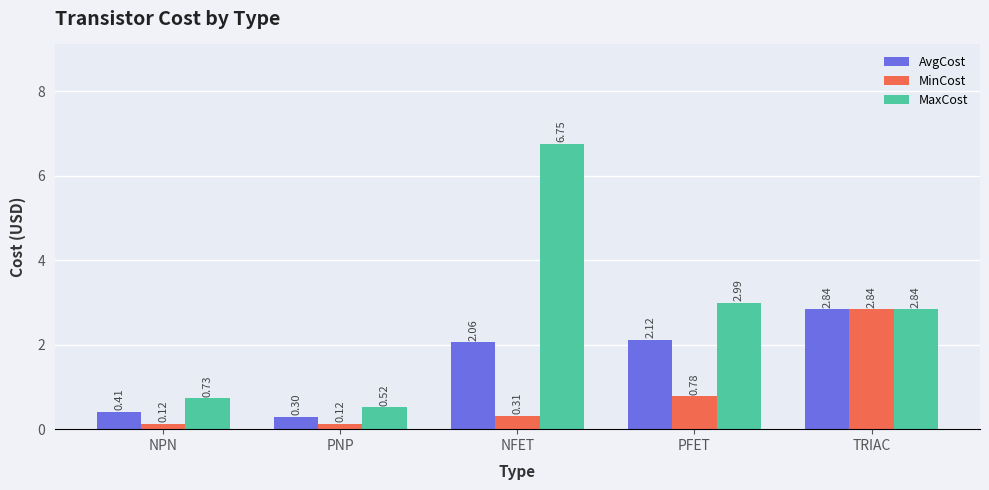

At which label does MaxCost first exceed 2?

NFET